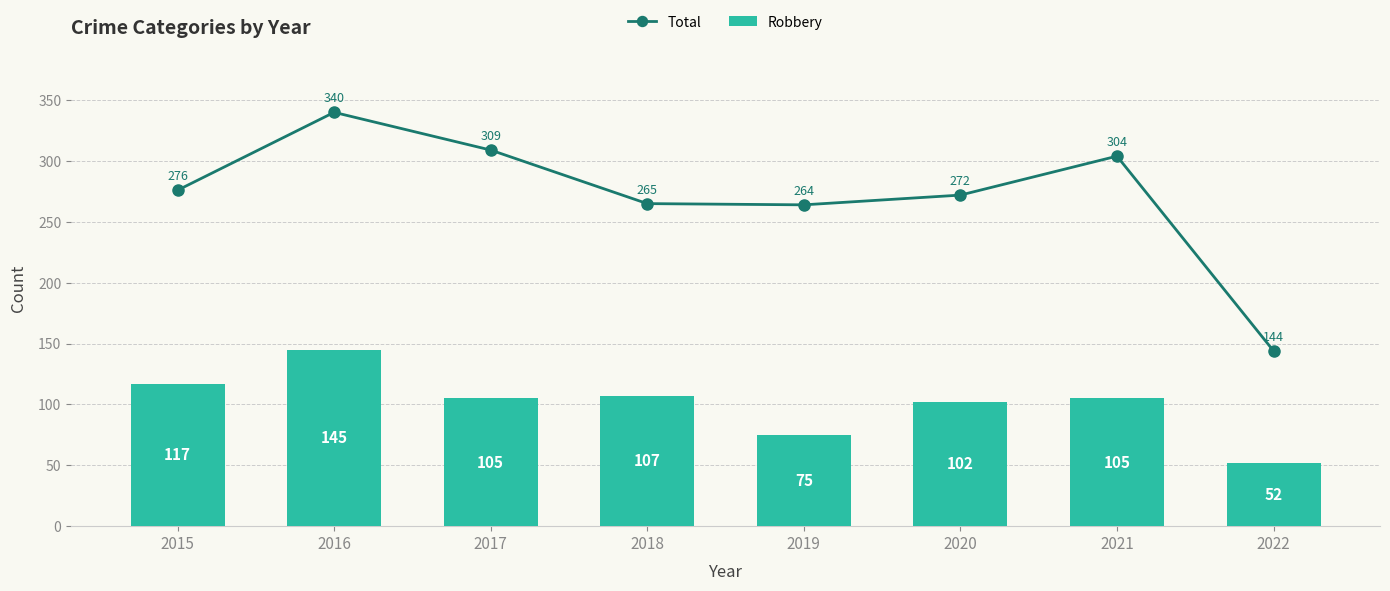

What is the sum of the Robbery values at 2021 and 2015?

222